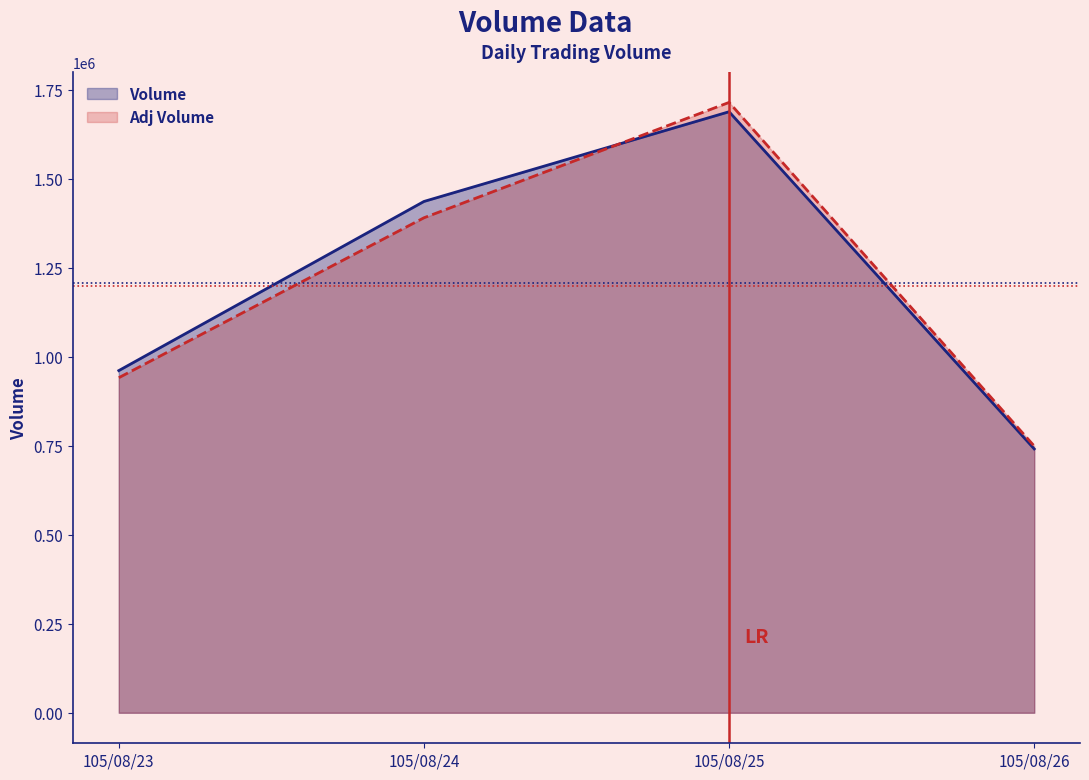

What are all the series names shown in the legend?

Volume, Adj Volume